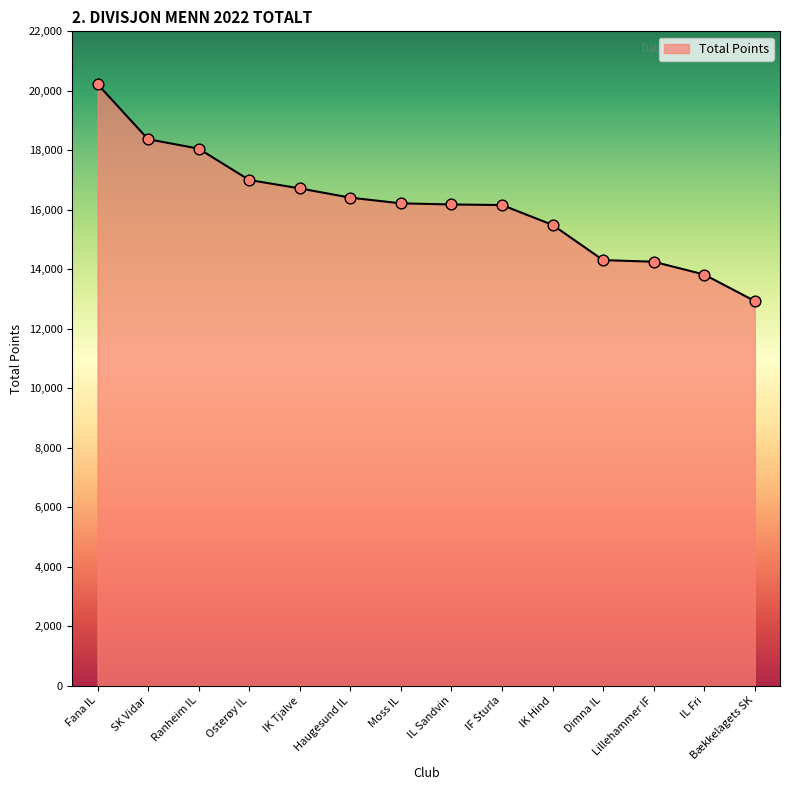

What is the change in value from Dimna IL to Bækkelagets SK?

-1376